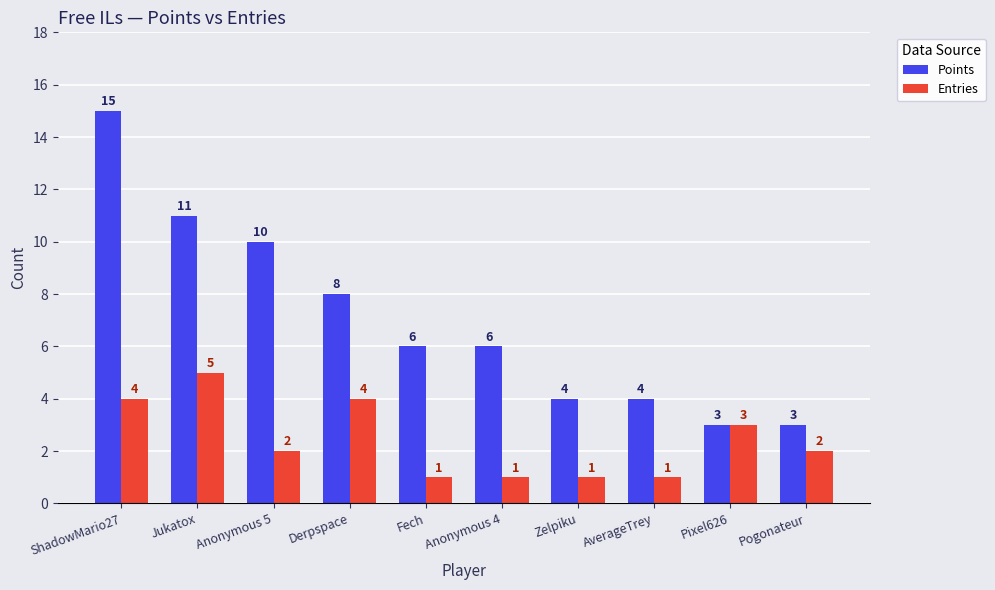

Reading left to right, transcribe all the data shown in this chart.

Points: 15	11	10	8	6	6	4	4	3	3
Entries: 4	5	2	4	1	1	1	1	3	2